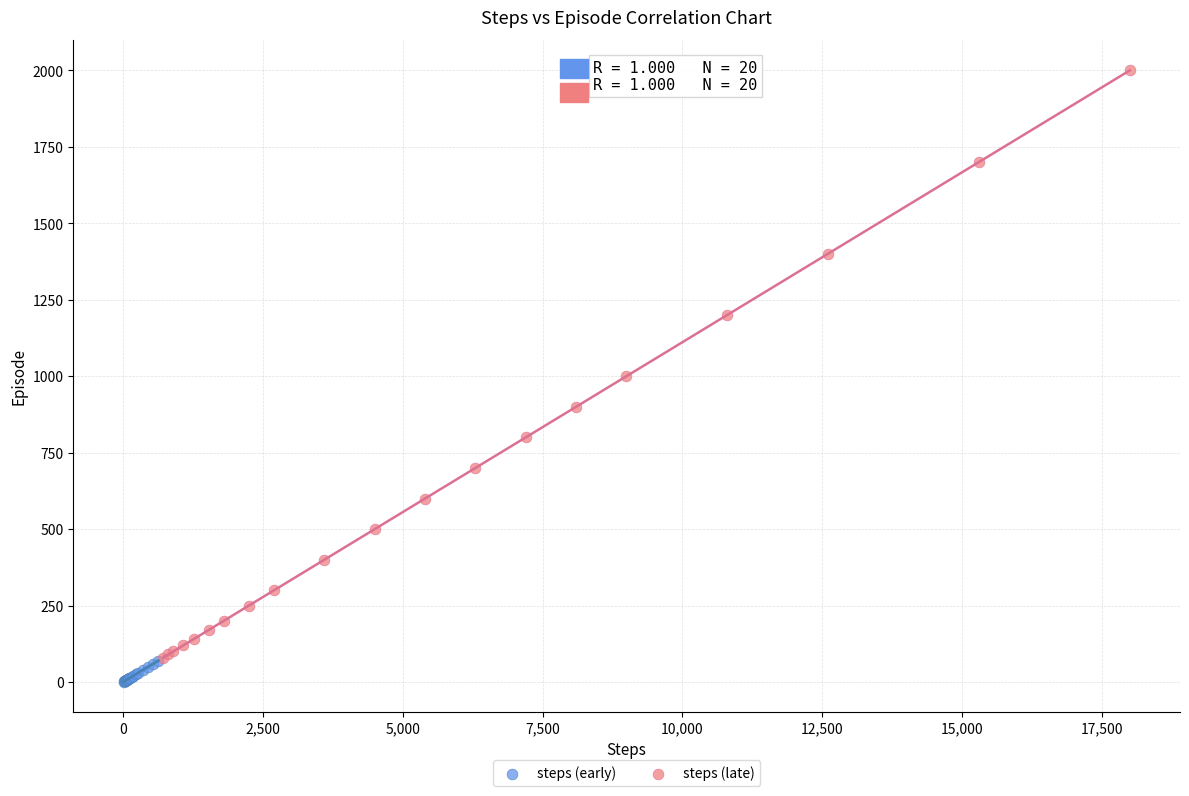

Which series reaches the minimum Y coordinate?

steps (early)